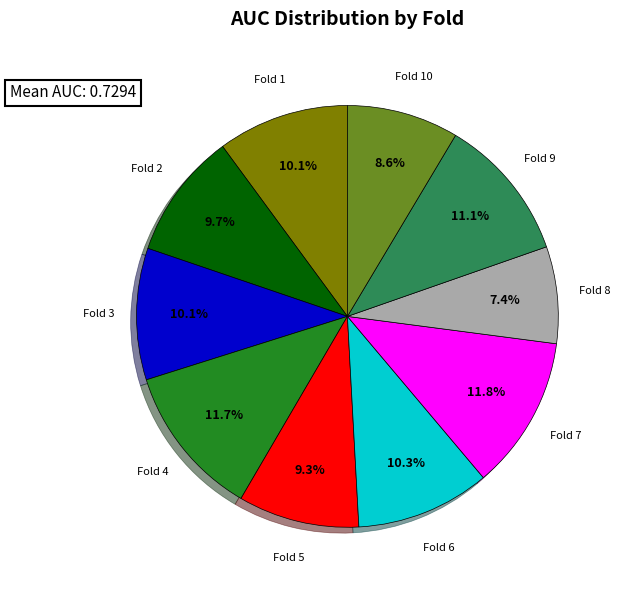

Is there a majority slice in this chart?

No